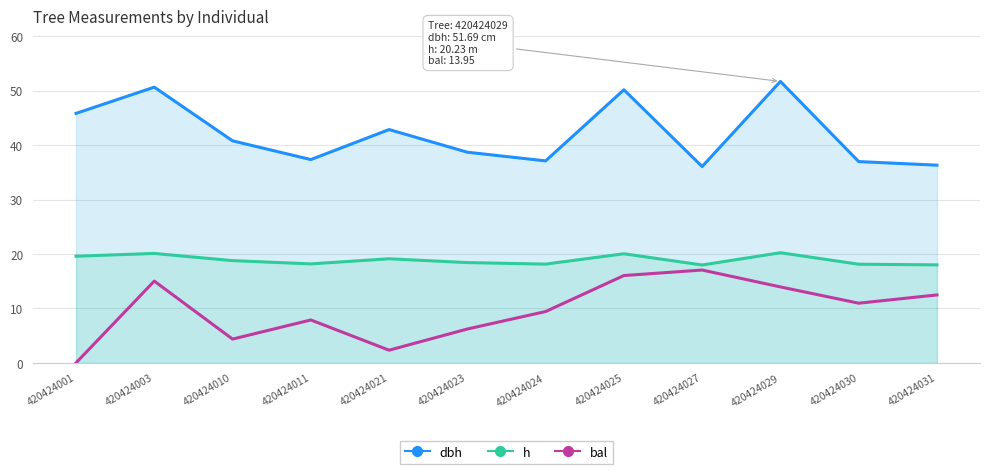

At which category is the sum across all series the highest?

420424025